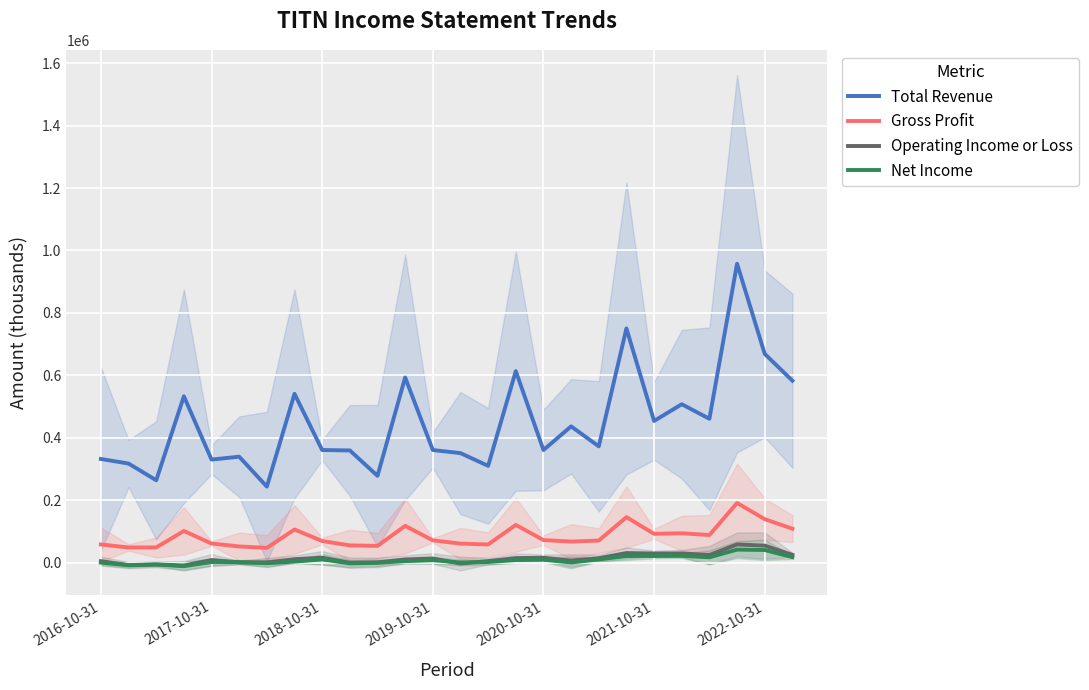

What is the difference between the highest and lowest values at 17?

435900